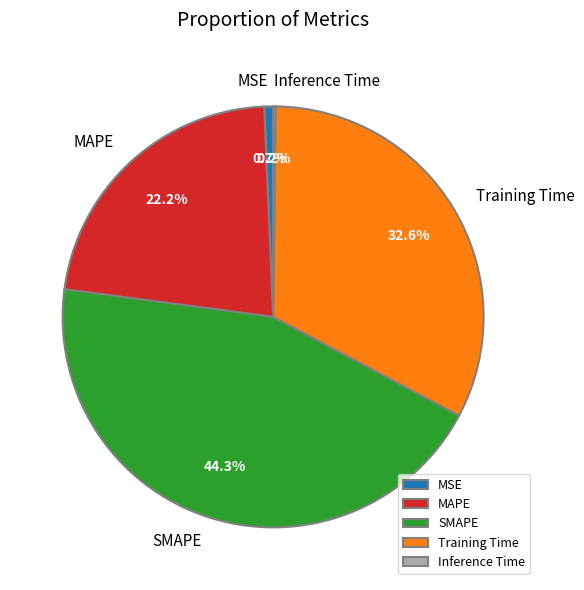

Is the sum of MSE and Training Time greater than half?

No